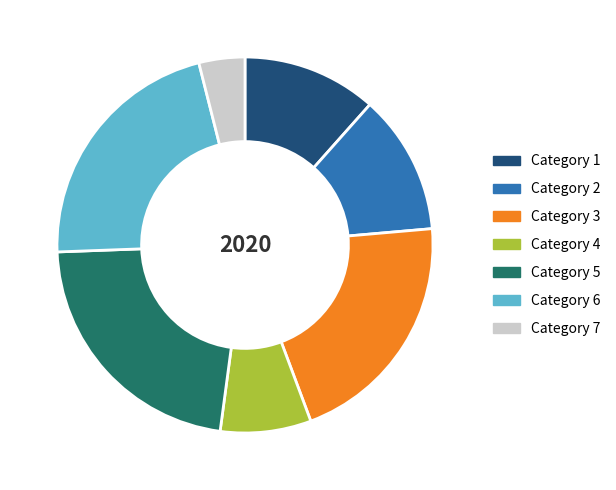

Count the number of slices in the pie.

7